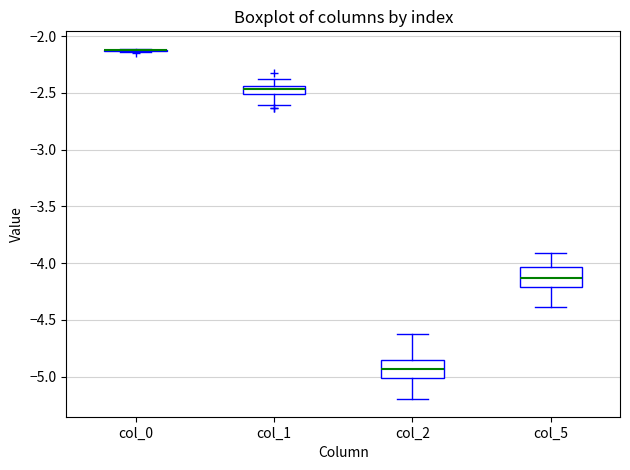

Where does the lower whisker of the box for col_2 end on the y-axis? The values are not printed on the chart, so give them approximately, as read against the axis.

-5.20